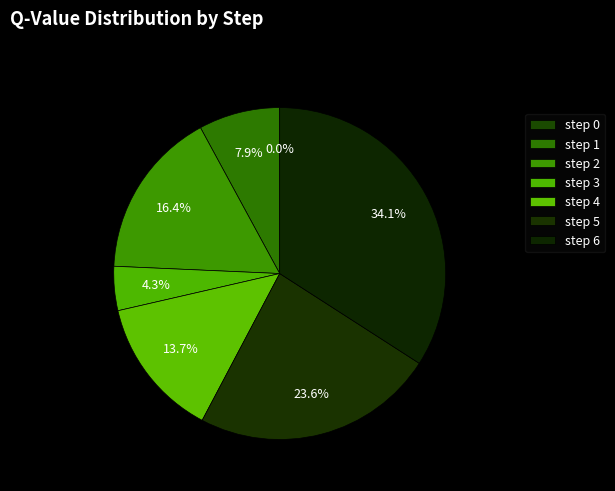

To the nearest percent, what is the average slice percentage?

14%